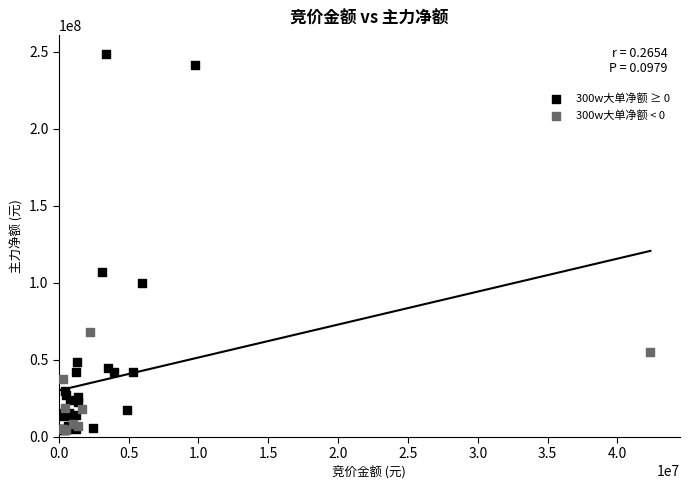

What are all the series names shown in the legend?

300w大单净额 ≥ 0, 300w大单净额 < 0